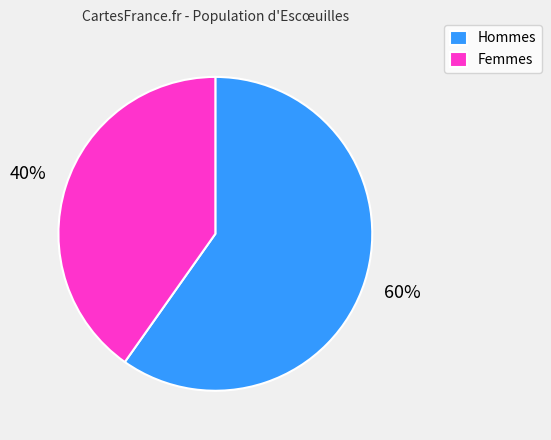

Which category has the smallest portion of the pie?

Femmes